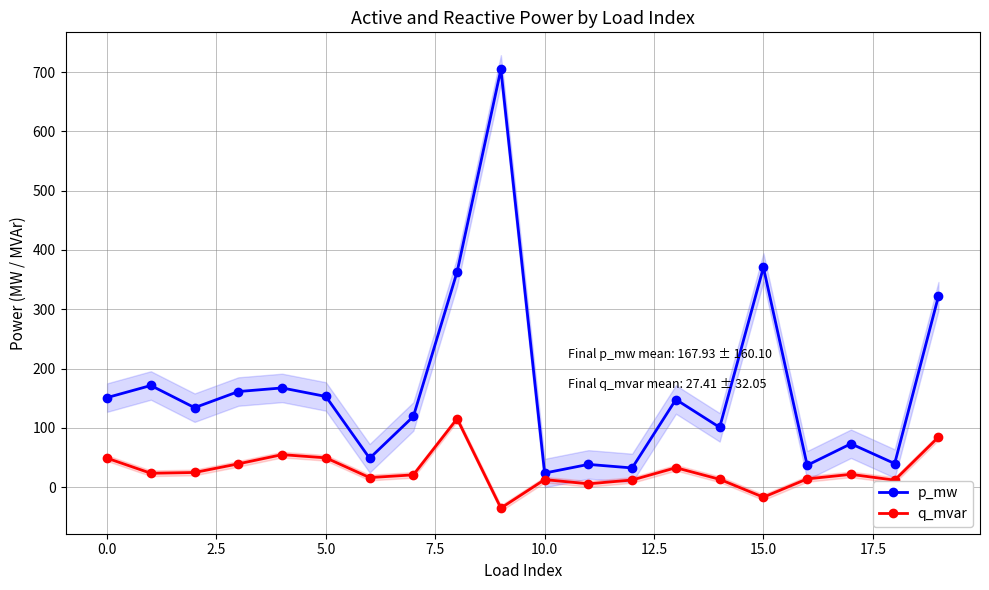

What is the lowest value of the p_mw series?

23.7